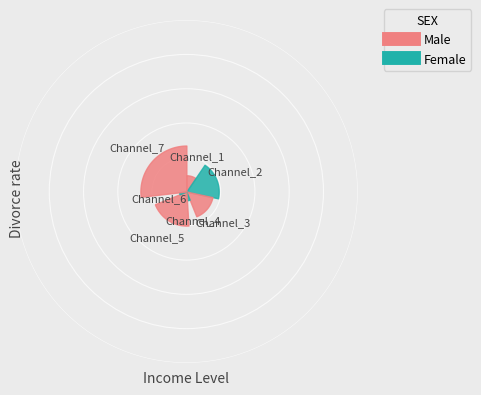

To the nearest percent, what percentage of the pie is Channel_1?

12%